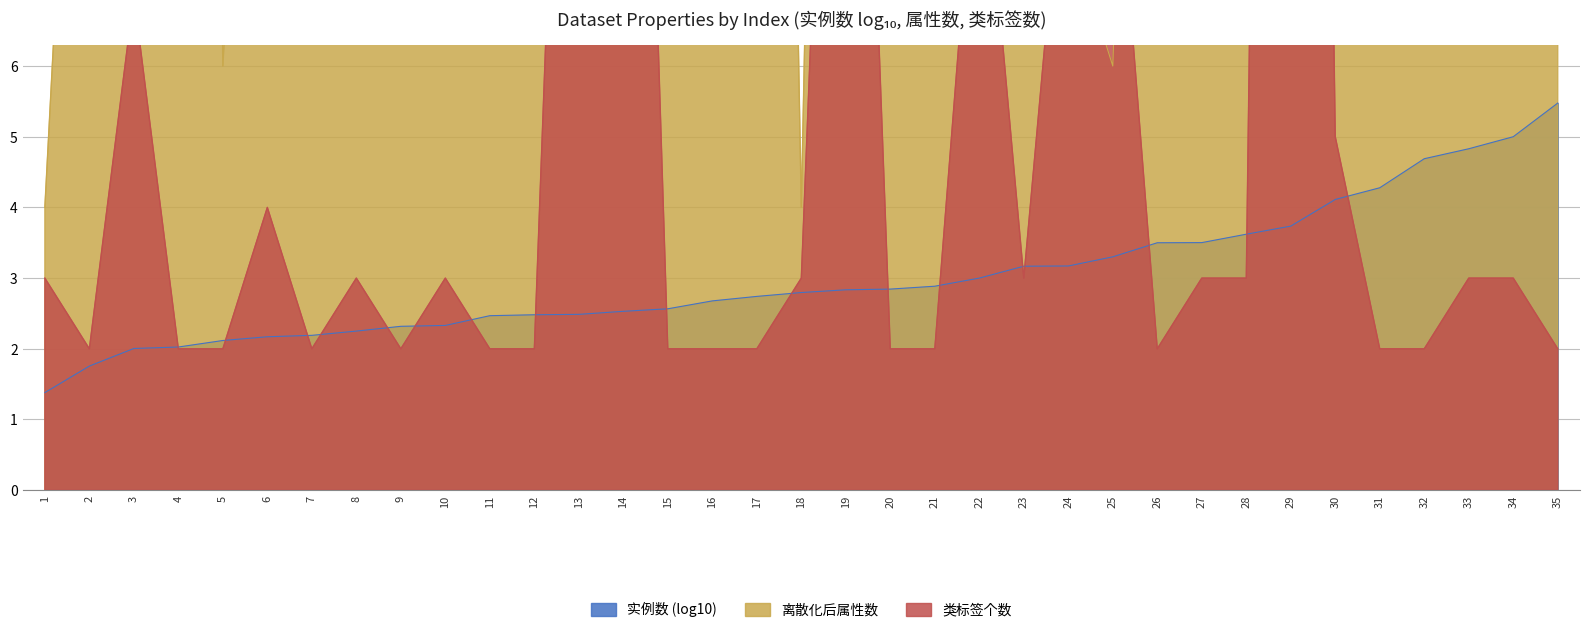

List the labels in order of 离散化后属性数 value, smallest first.

1, 18, 5, 25, 22, 29, 21, 24, 28, 30, 10, 20, 23, 8, 11, 12, 31, 32, 2, 3, 14, 6, 7, 15, 34, 26, 13, 19, 17, 35, 33, 4, 9, 27, 16